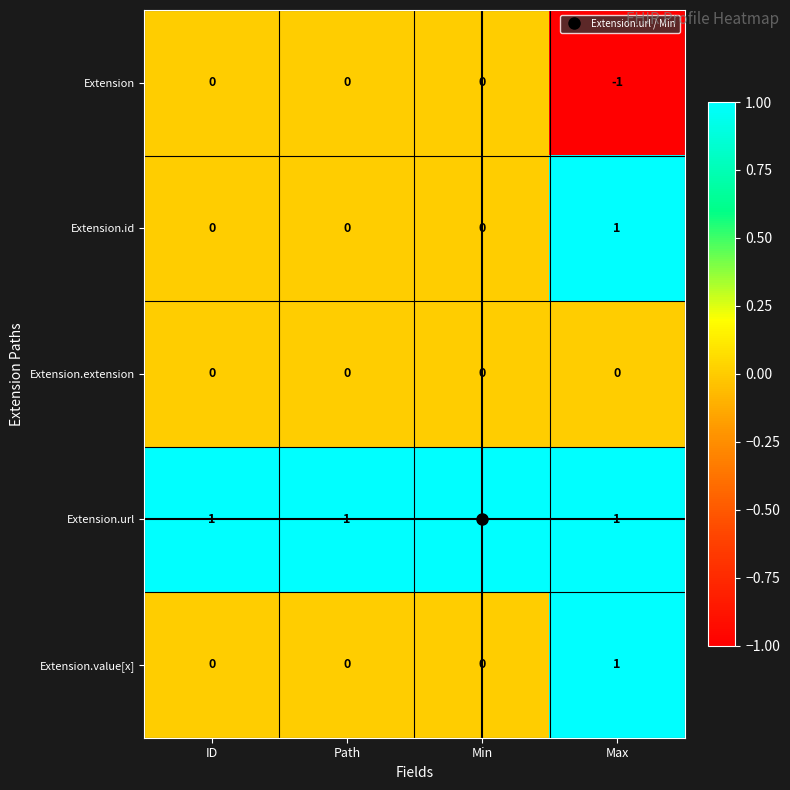

Count the Extension.id values in the range 0 to 1.

4